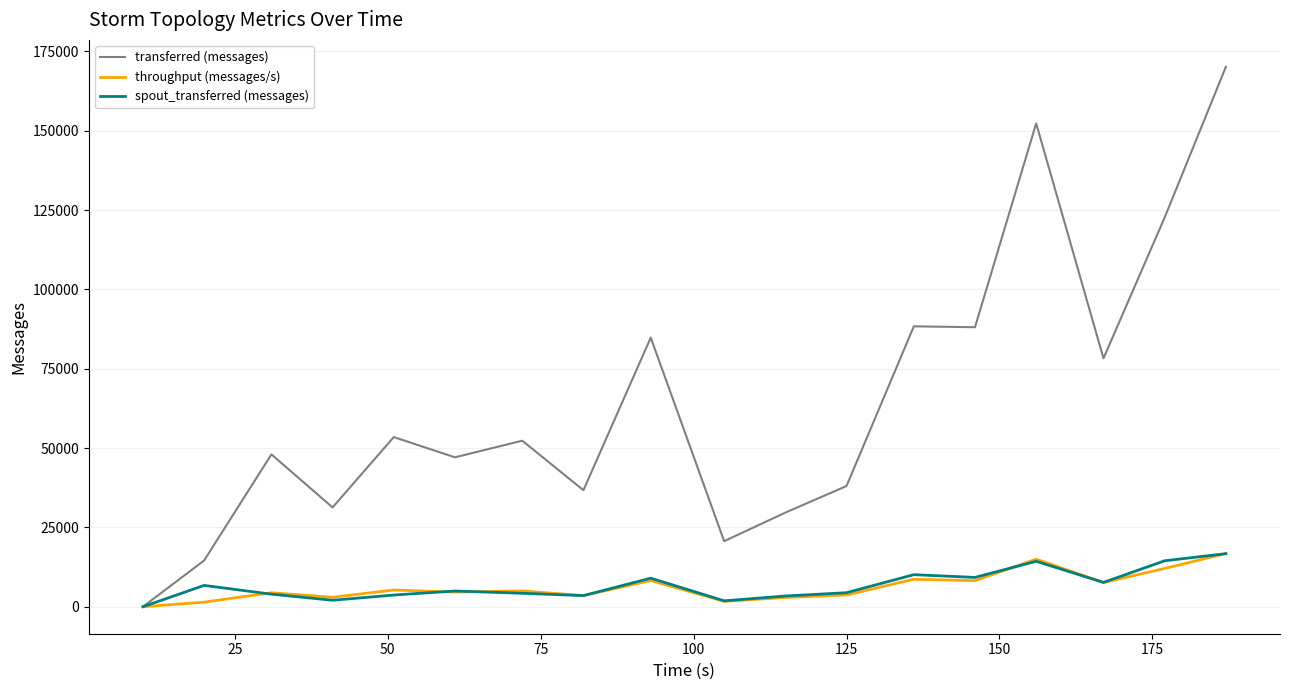

Which series has the widest spread of values?

transferred (messages)